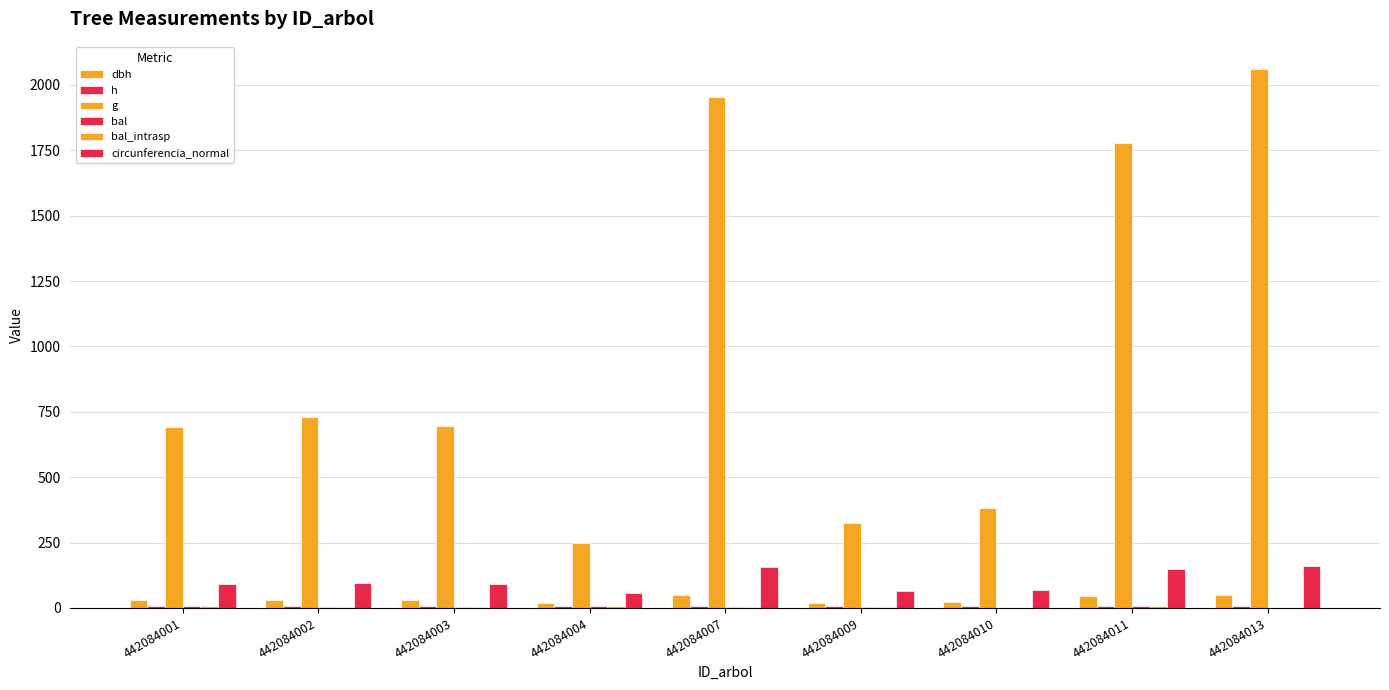

List the series in order of their peak value, lowest first.

bal, bal_intrasp, h, dbh, circunferencia_normal, g